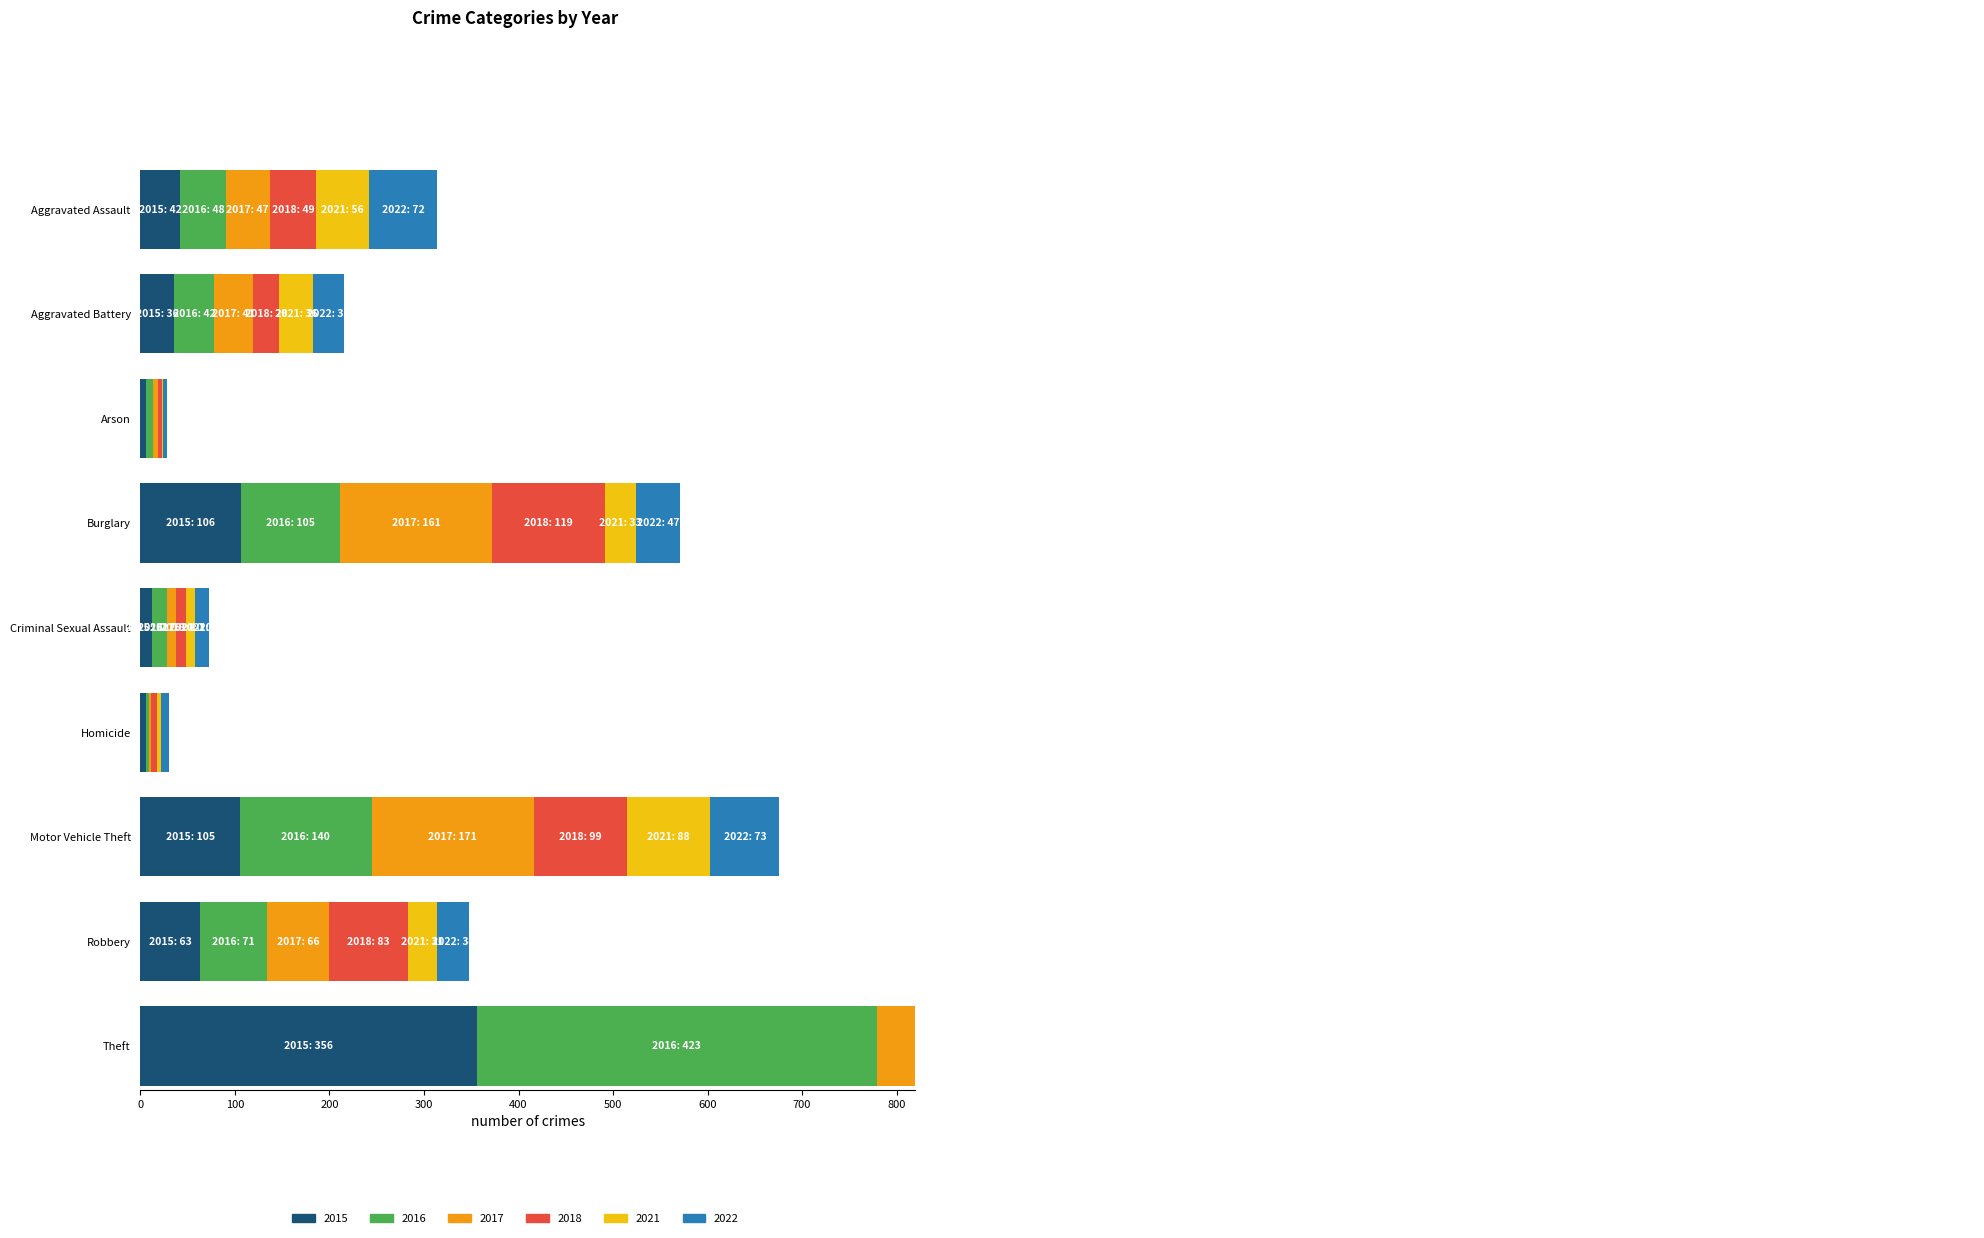

What is the label of the 4th bar from the right?

Homicide